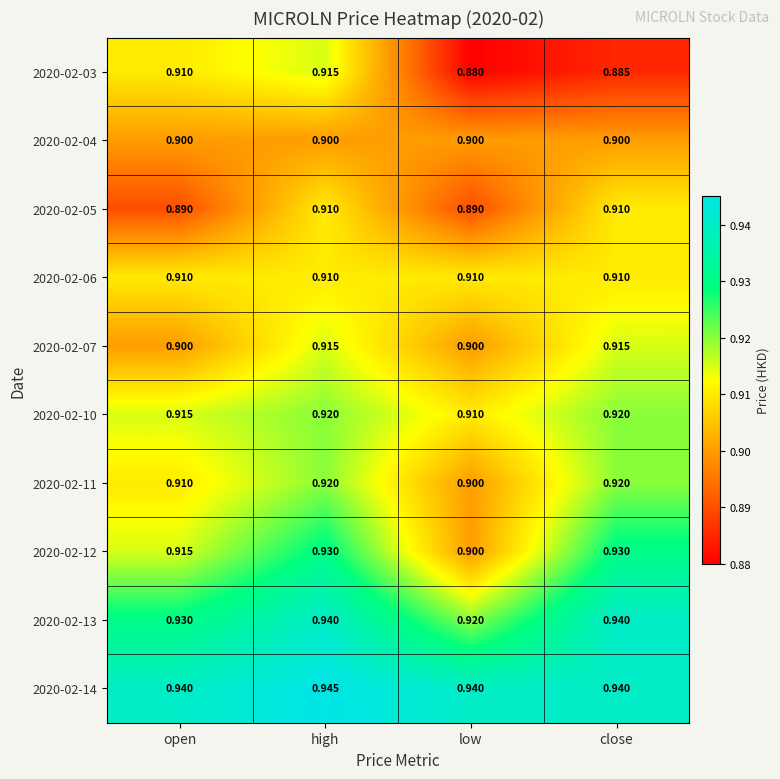

Is the value of 2020-02-07 at open greater than the value of 2020-02-03 at close?

Yes